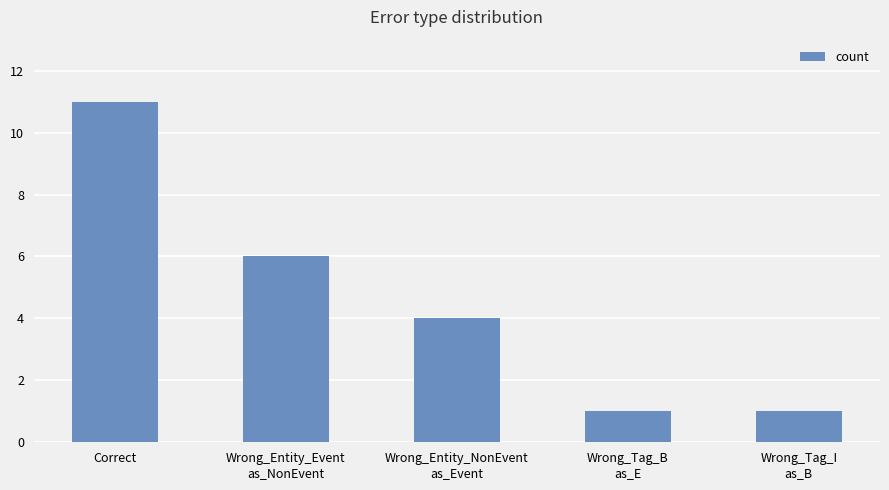

Reading left to right, extract all data points from this chart.

Correct=11	Wrong_Entity_Event
as_NonEvent=6	Wrong_Entity_NonEvent
as_Event=4	Wrong_Tag_B
as_E=1	Wrong_Tag_I
as_B=1